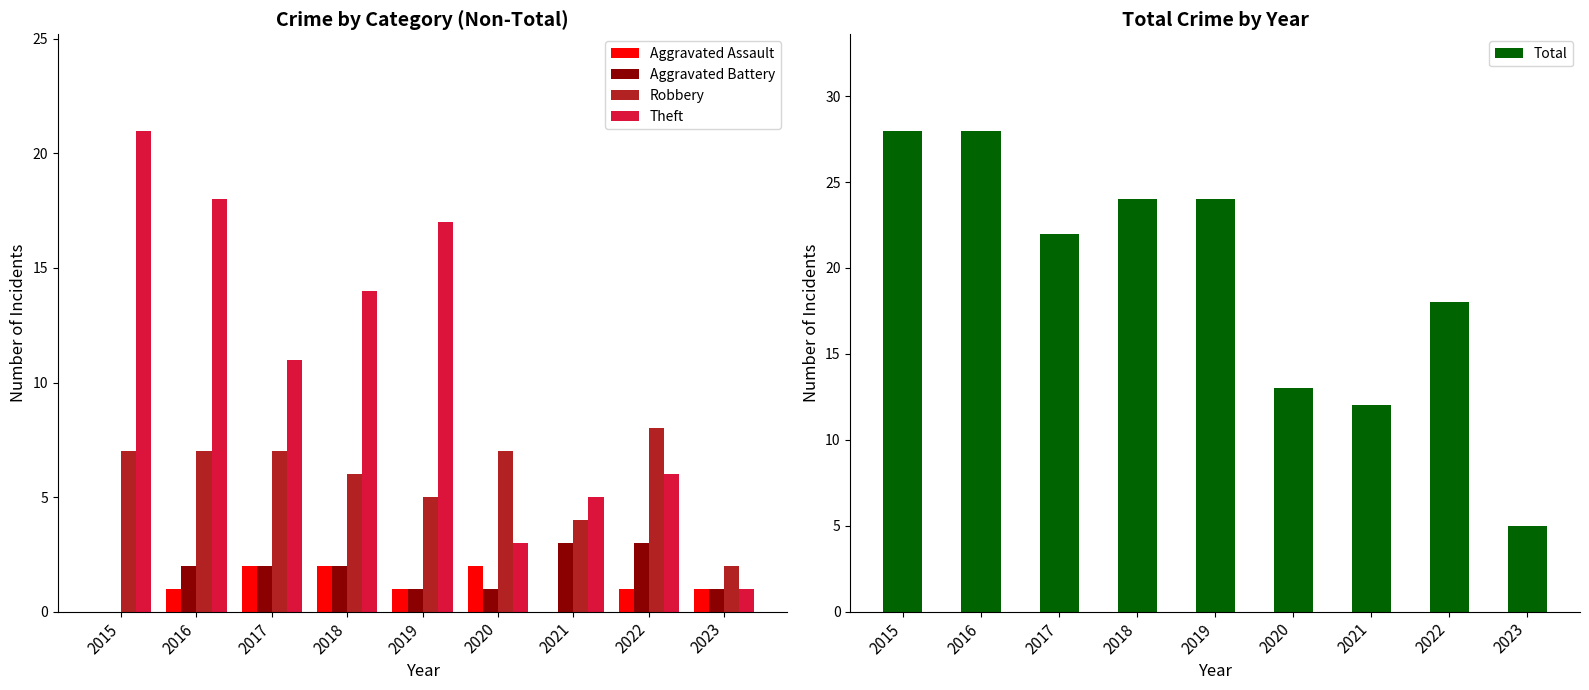

Reading right to left, extract all data points from this chart.

Aggravated Assault: 1	1	0	2	1	2	2	1	0
Aggravated Battery: 1	3	3	1	1	2	2	2	0
Robbery: 2	8	4	7	5	6	7	7	7
Theft: 1	6	5	3	17	14	11	18	21
Total: 5	18	12	13	24	24	22	28	28